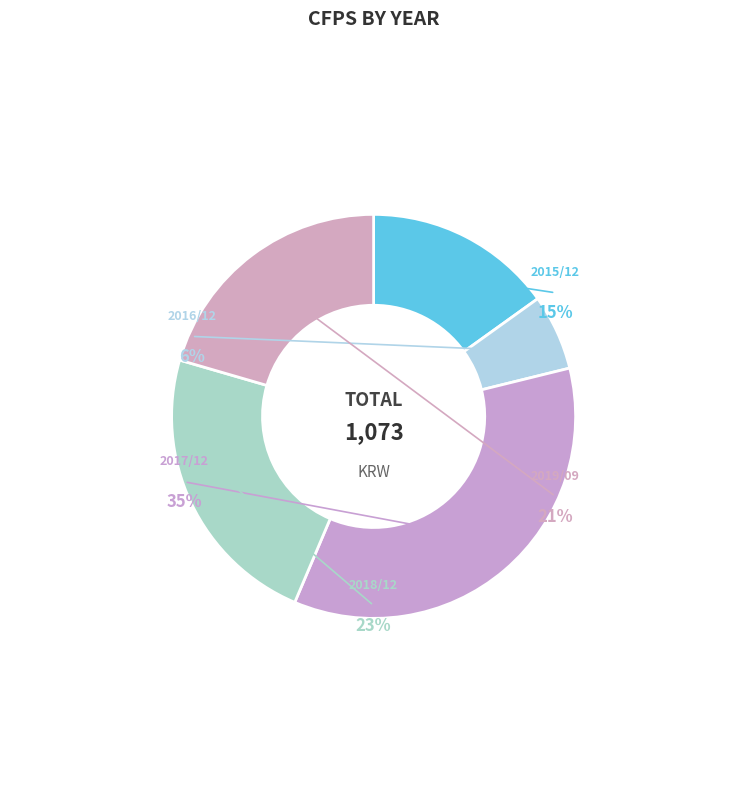

How many segments does this pie chart have?

5